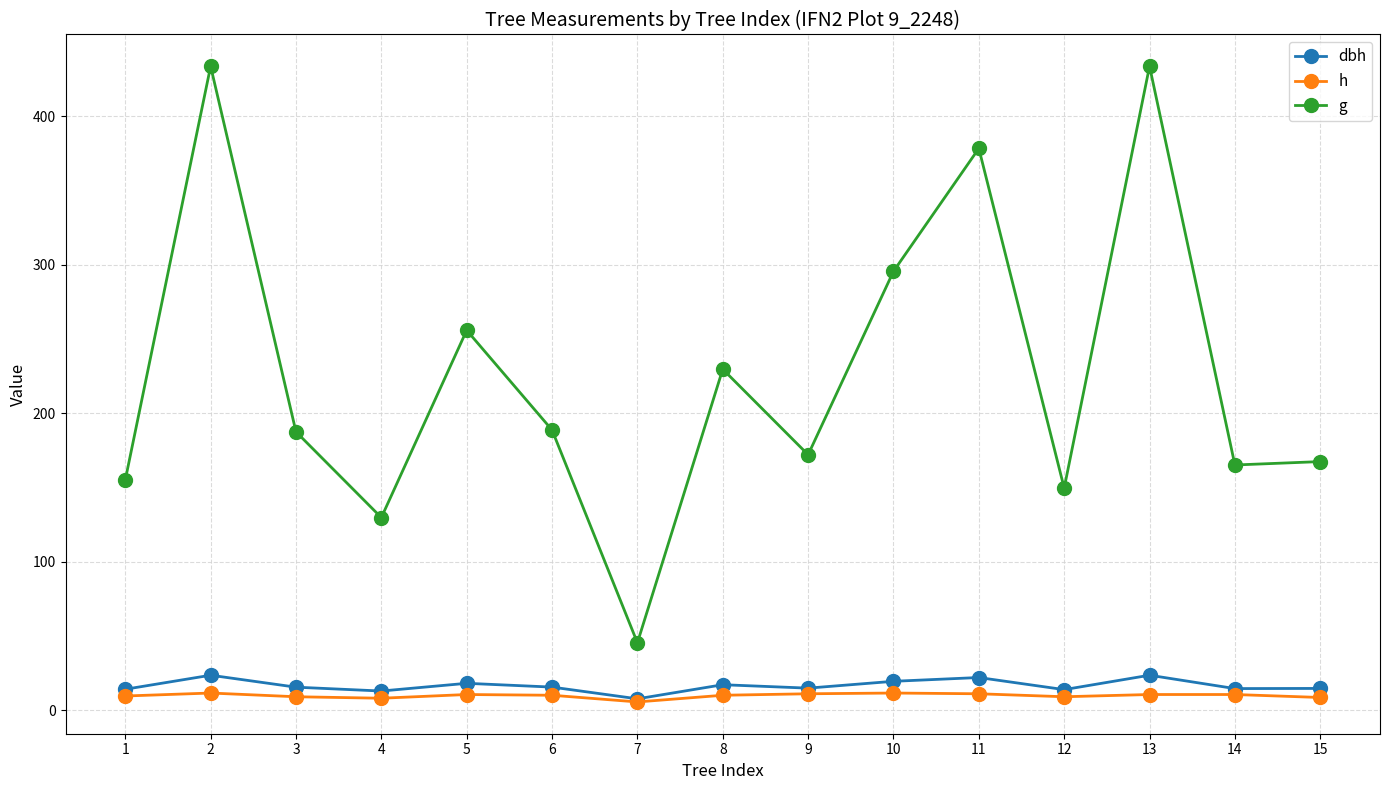

At 12, list the series in order from largest to smallest.

g, dbh, h